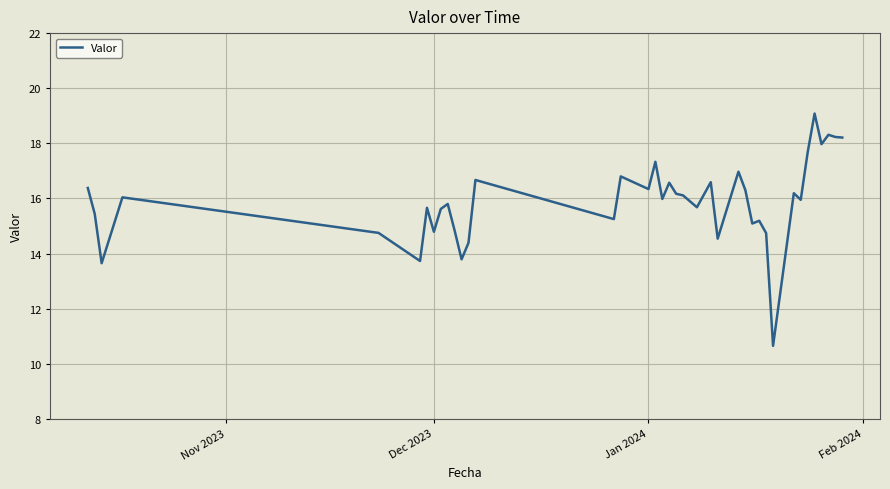

What is the smallest value displayed?

10.7